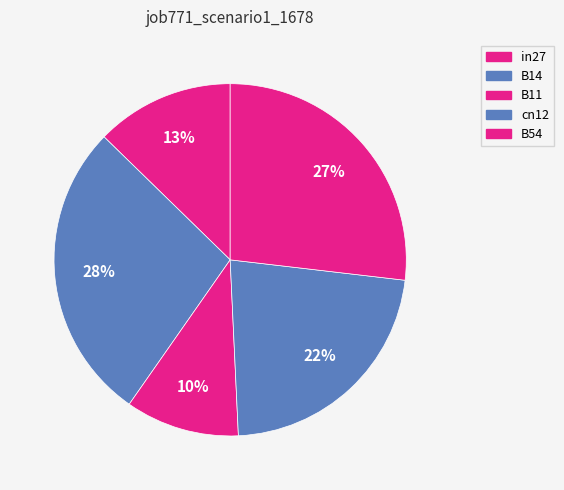

Is cn12 the majority of the pie?

No